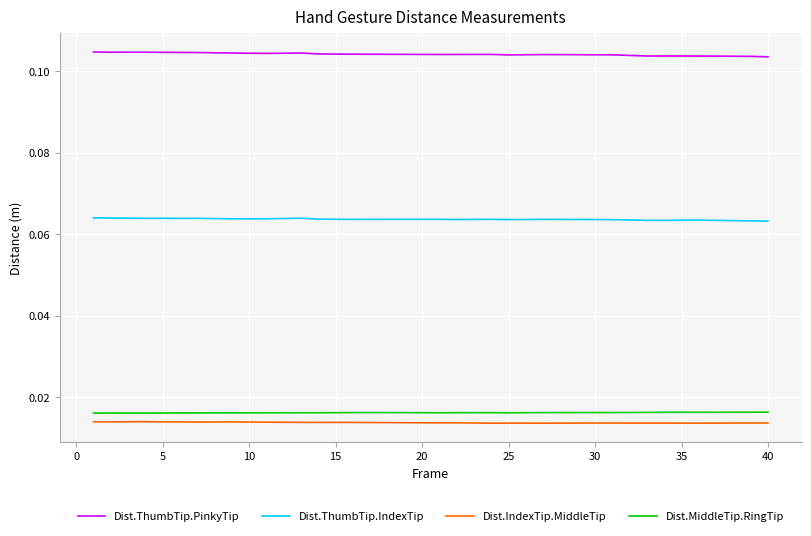

True or false: Dist.IndexTip.MiddleTip and Dist.ThumbTip.IndexTip cross at least once.

False